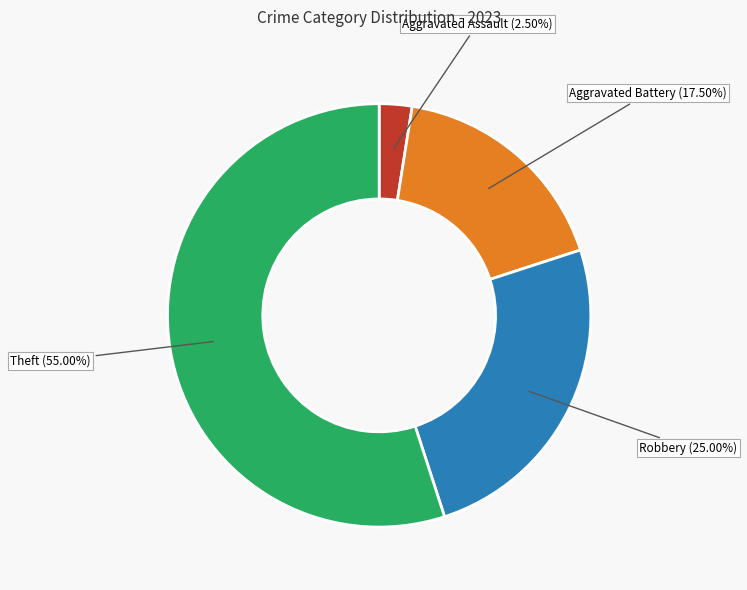

To the nearest percent, what is the average slice percentage?

25%